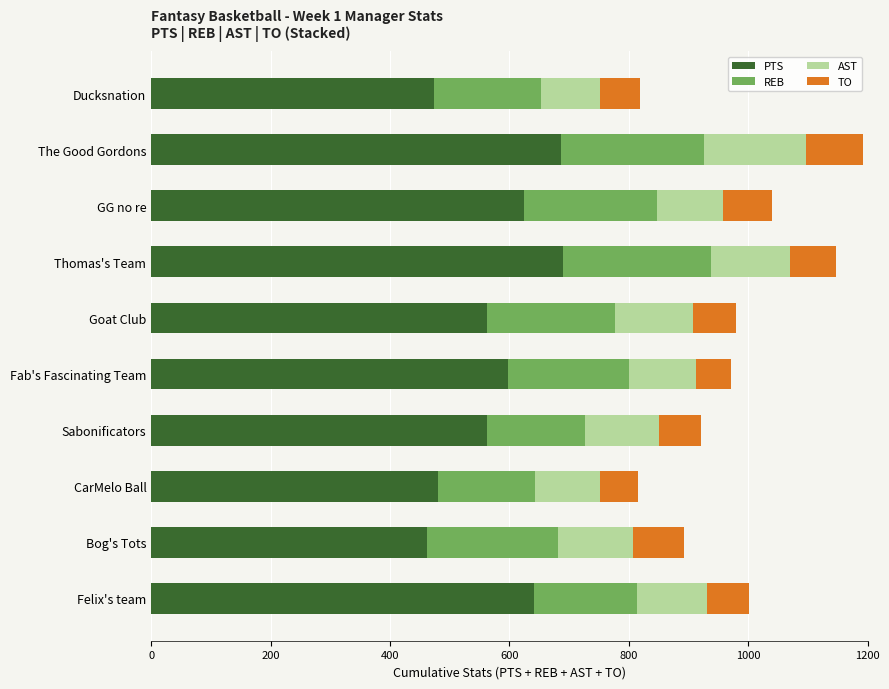

What are all the series names shown in the legend?

PTS, REB, AST, TO